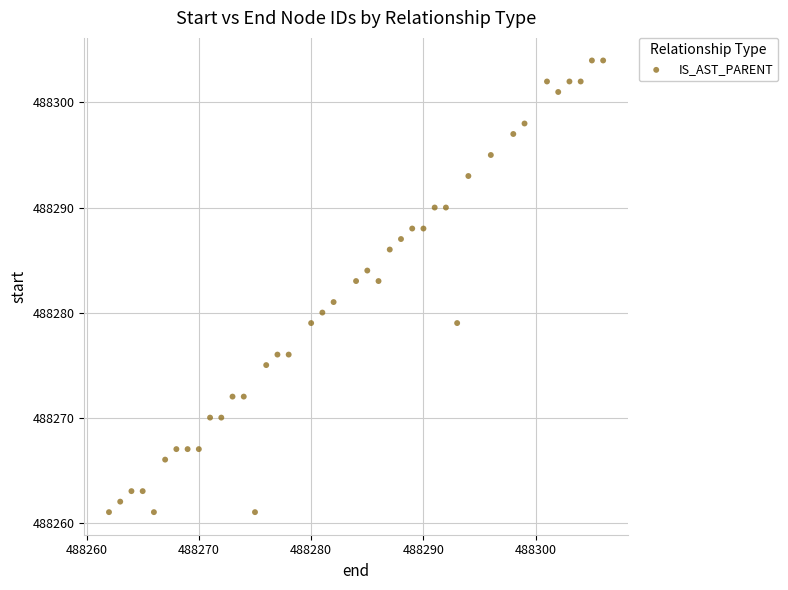

What is the range of X values (max minus min)?

44